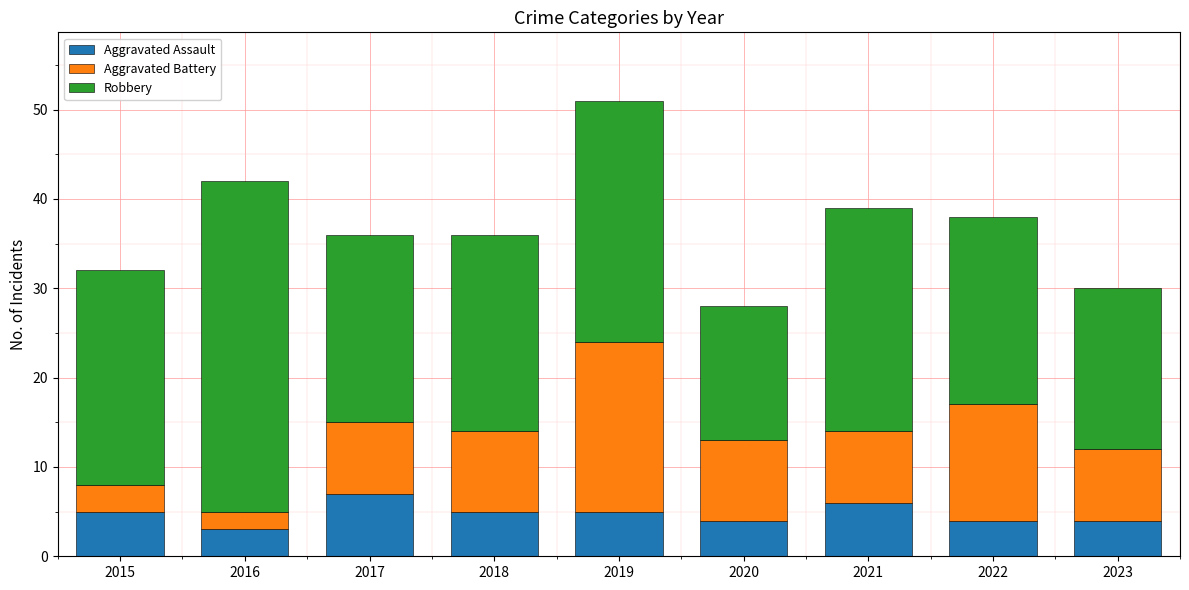

At which category is the sum across all series the highest?

2019